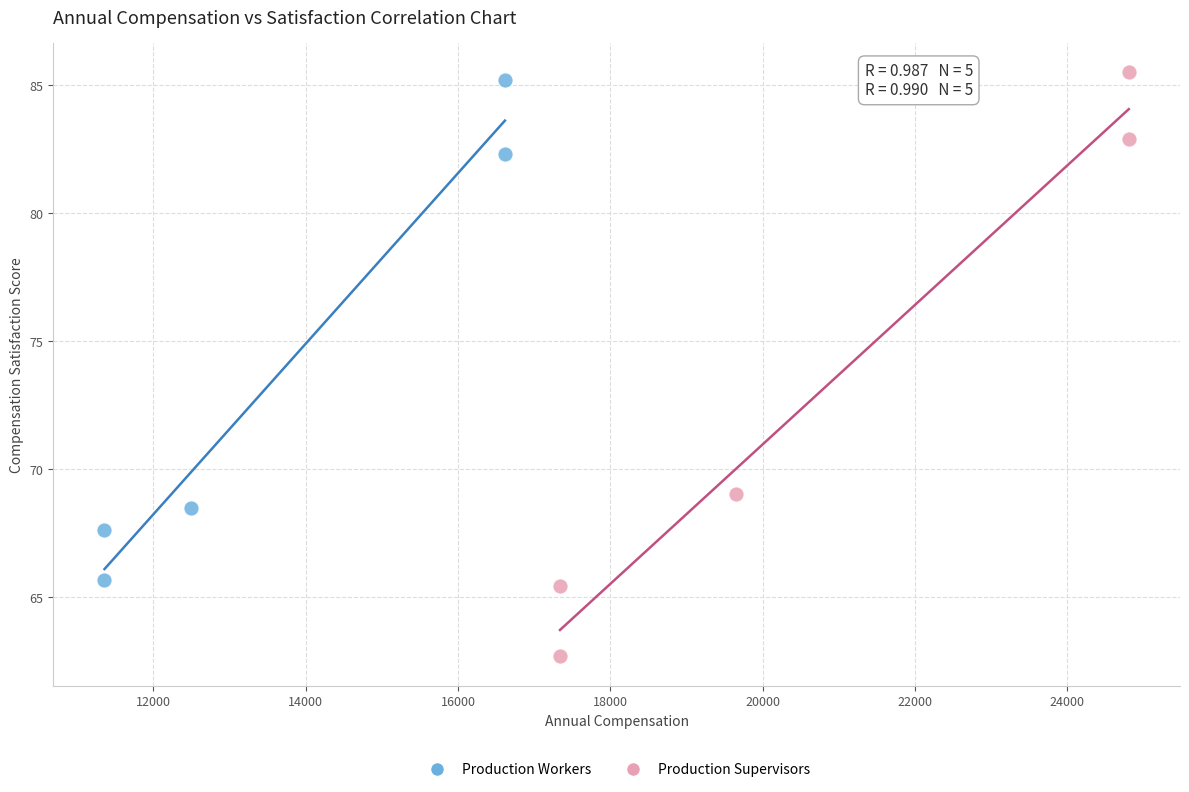

What are all the series names shown in the legend?

Production Workers, Production Supervisors